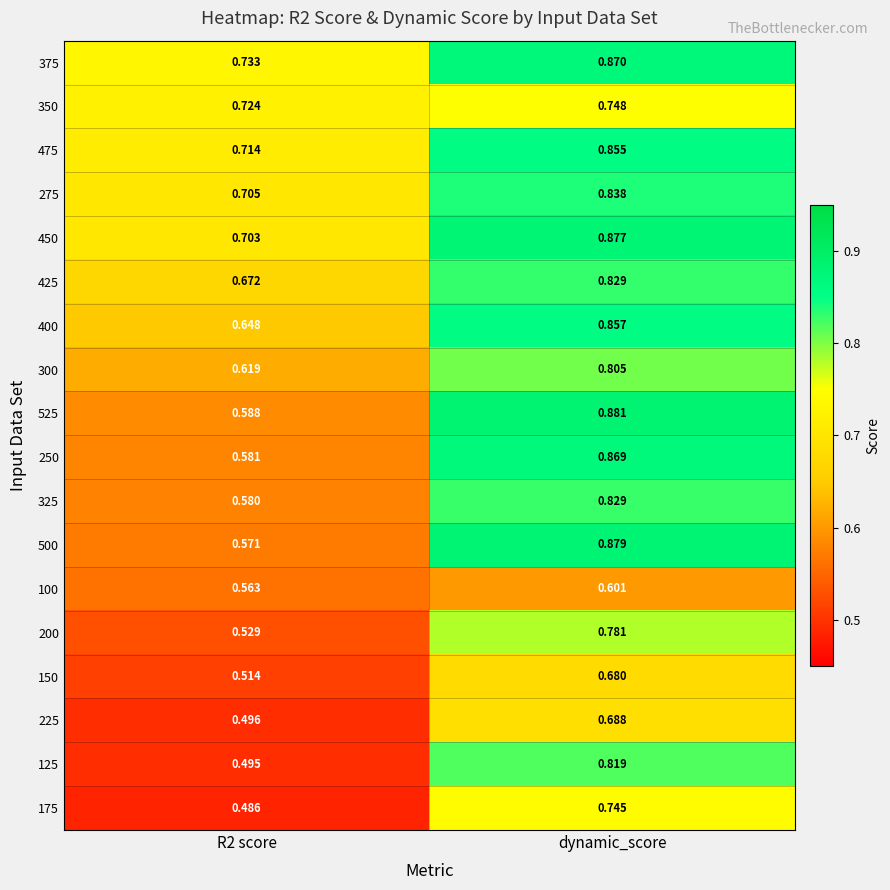

At how many categories does at least one series exceed 0?

2